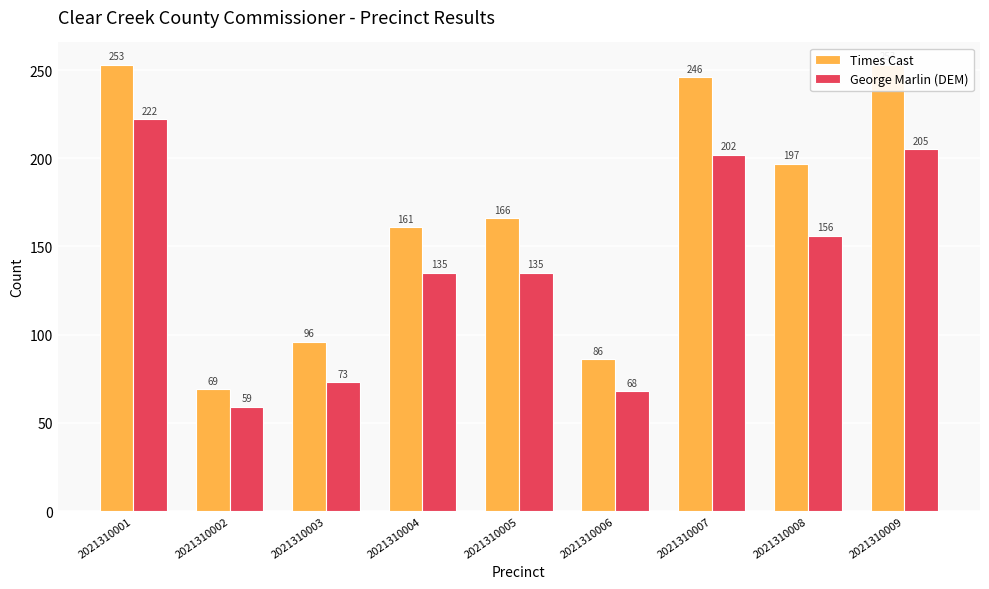

At which category is the sum across all series the highest?

2021310001